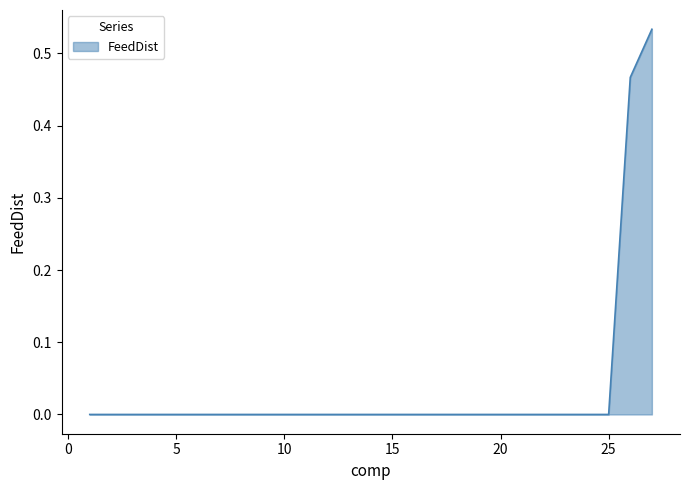

Rank the categories by value from highest to lowest.

27, 26, 1, 2, 3, 4, 5, 6, 7, 8, 9, 10, 11, 12, 13, 14, 15, 16, 17, 18, 19, 20, 21, 22, 23, 24, 25